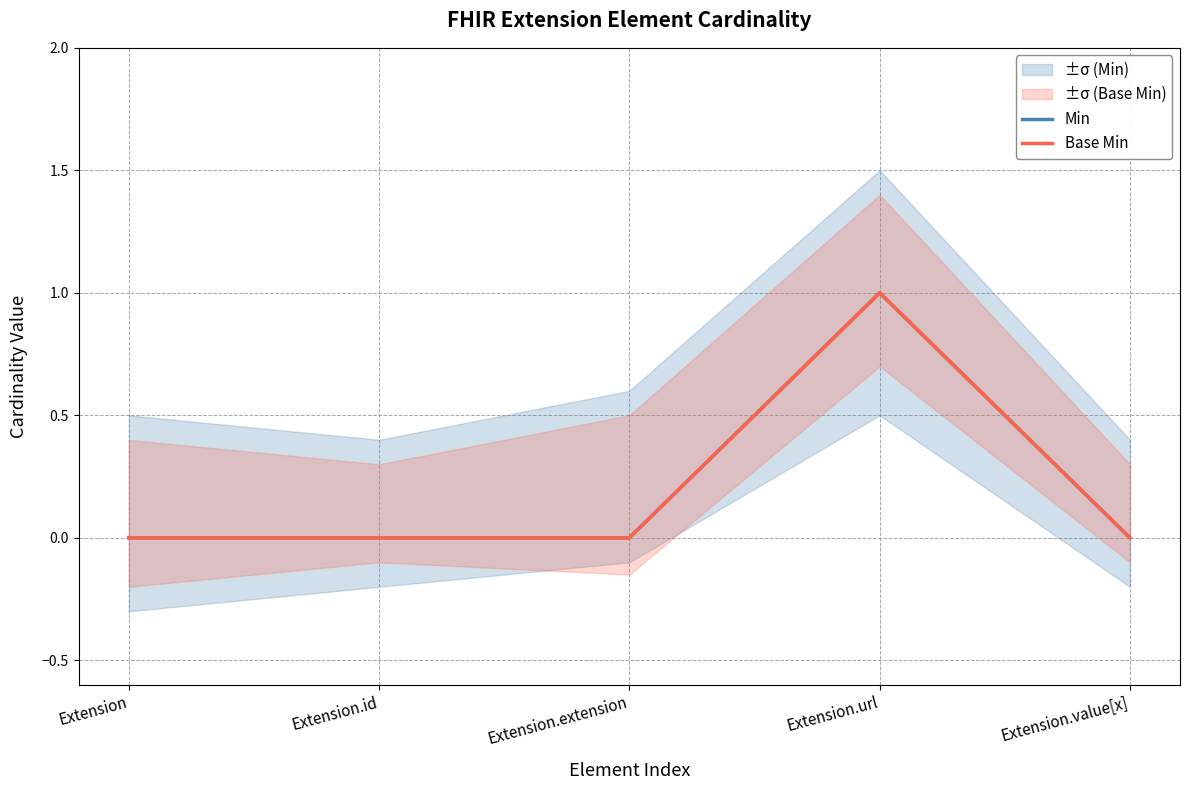

At how many categories does at least one series exceed 0?

1